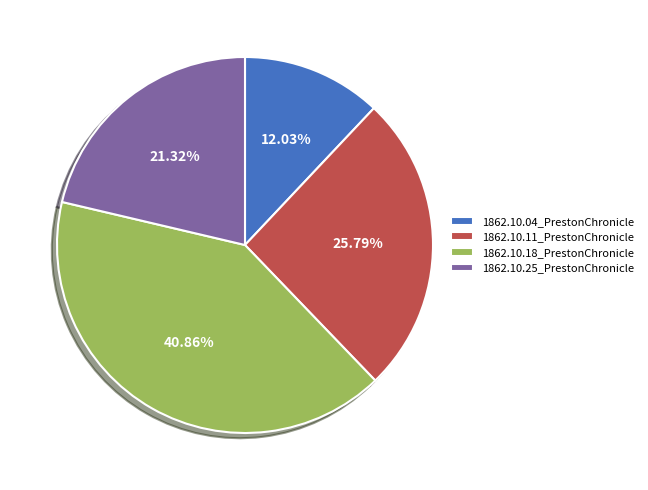

What percentage is the 1862.10.25_PrestonChronicle slice, to the nearest percent?

21%